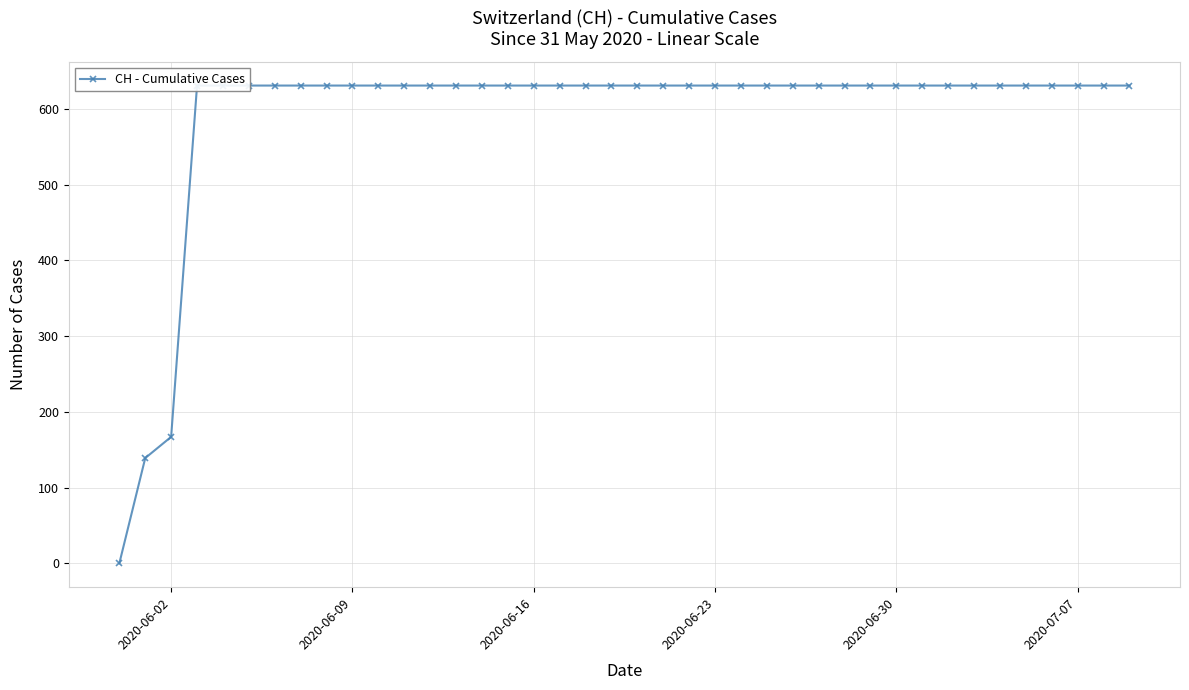

How many lines are shown in the chart?

1